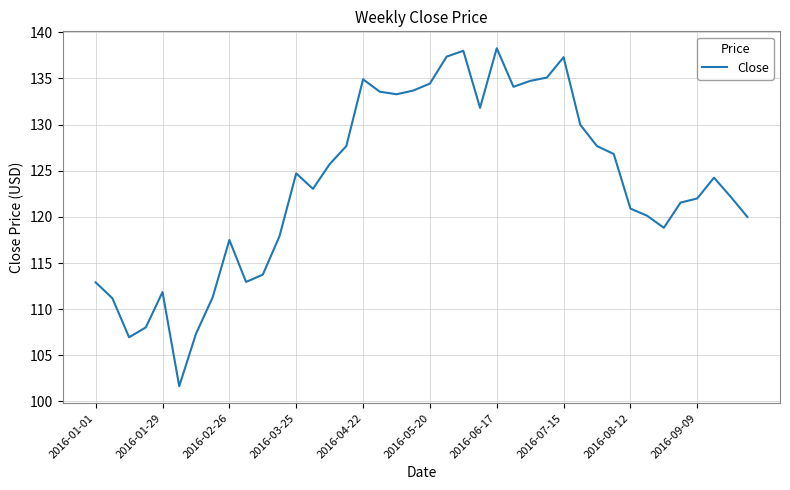

What is the greatest value displayed?

138.3